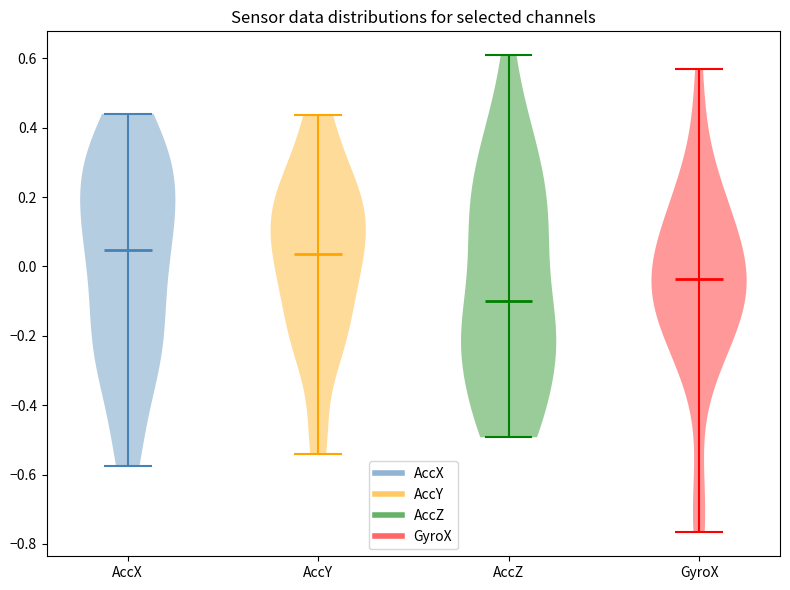

What is the highest point the violin for AccX reaches on the y-axis? The values are not printed on the chart, so give them approximately, as read against the axis.

0.44